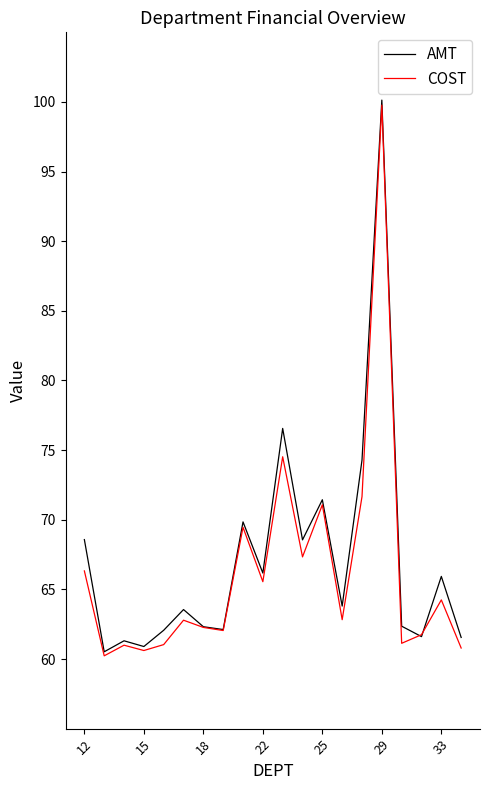

How many interior local valleys does the COST series have?

7